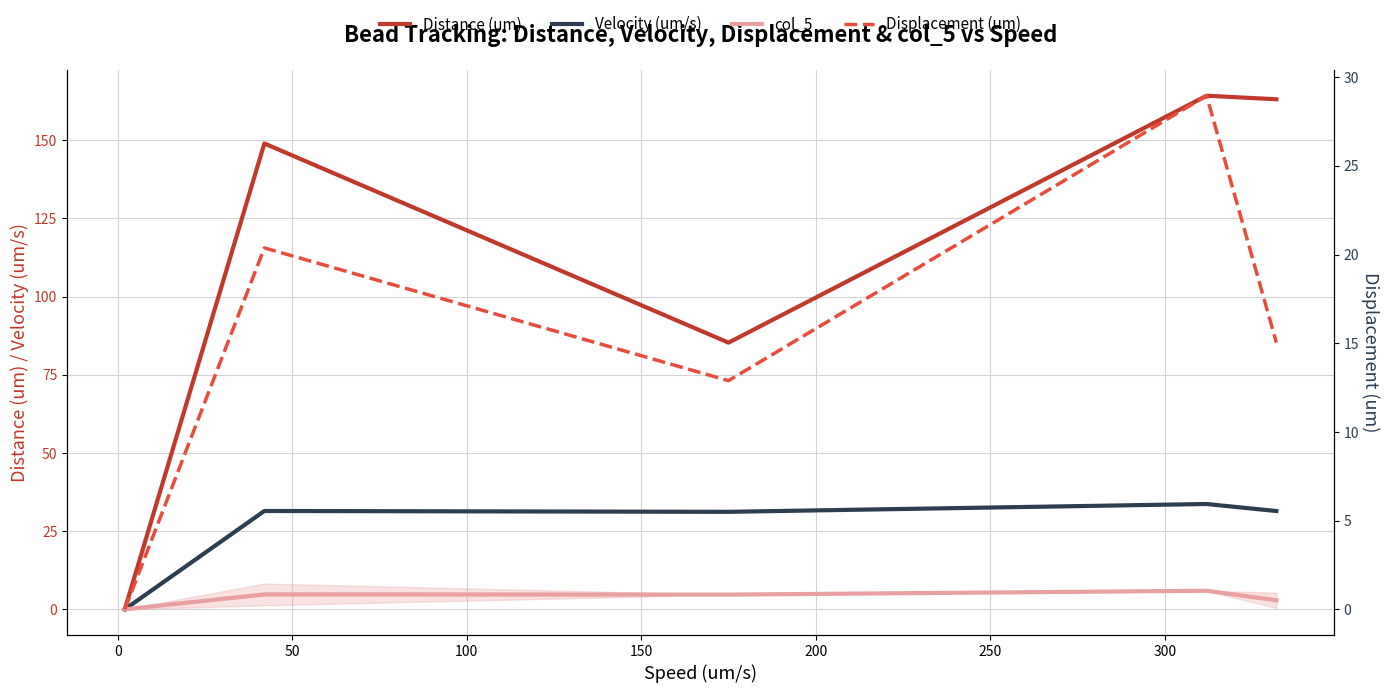

True or false: col_5 and Velocity (um/s) intersect in this chart.

False